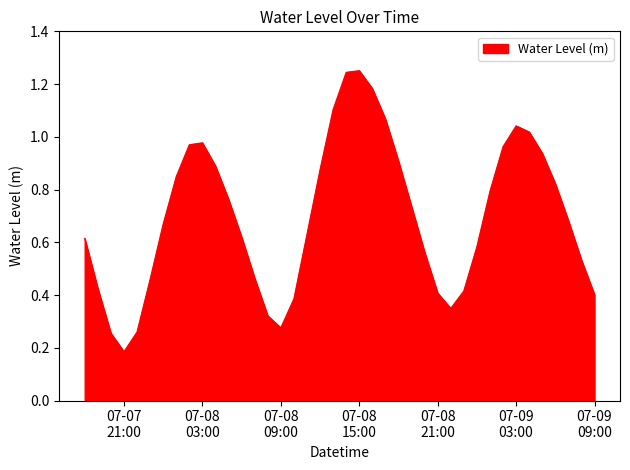

What is the label of the 37th point from the left?

2023-07-09 06:00:00